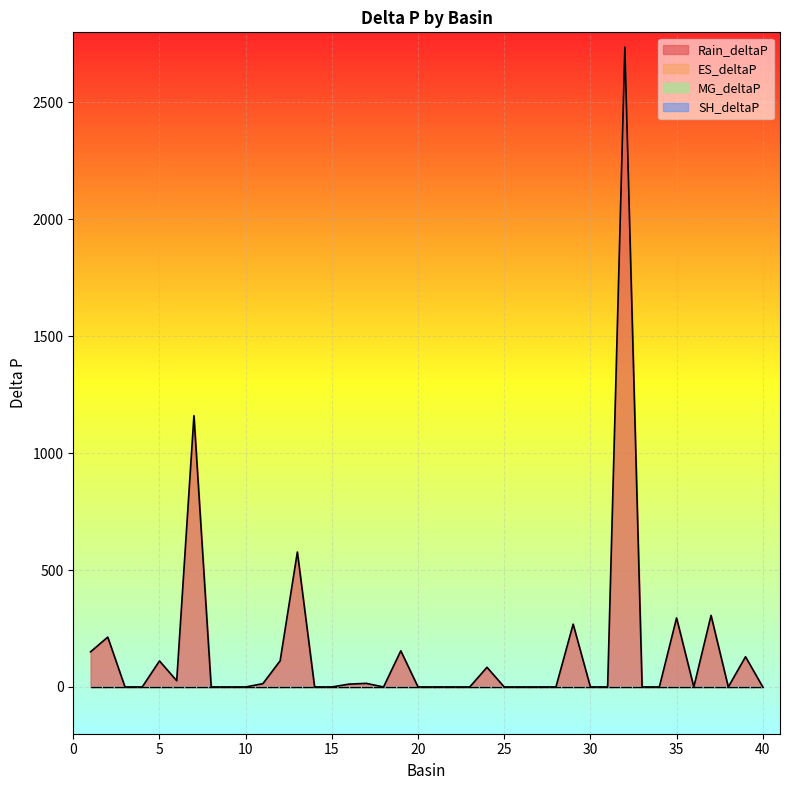

At which category is the sum across all series the highest?

32